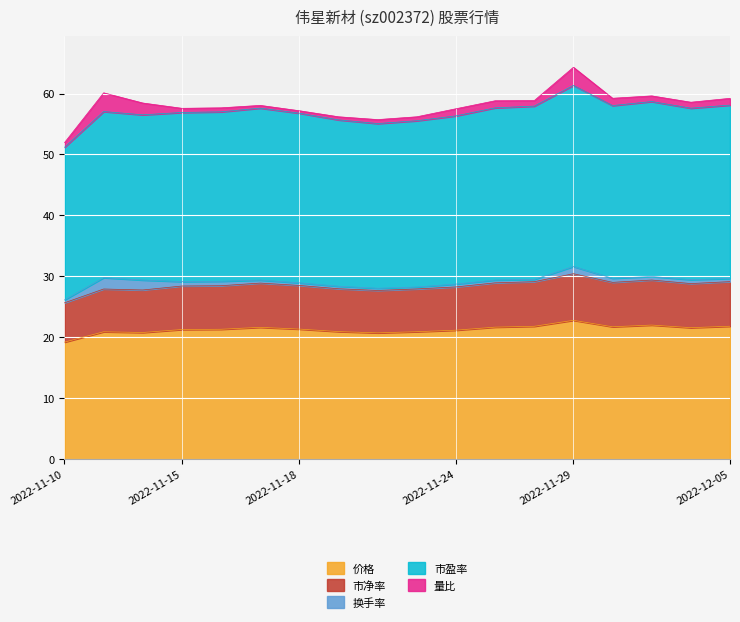

What is the smallest value displayed?

0.3